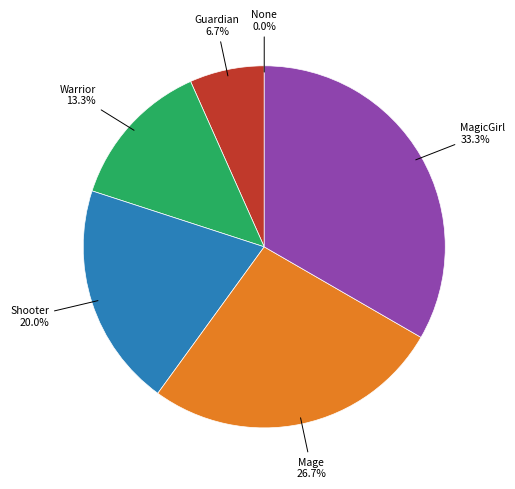

To the nearest percent, what percentage of the pie is Mage?

27%